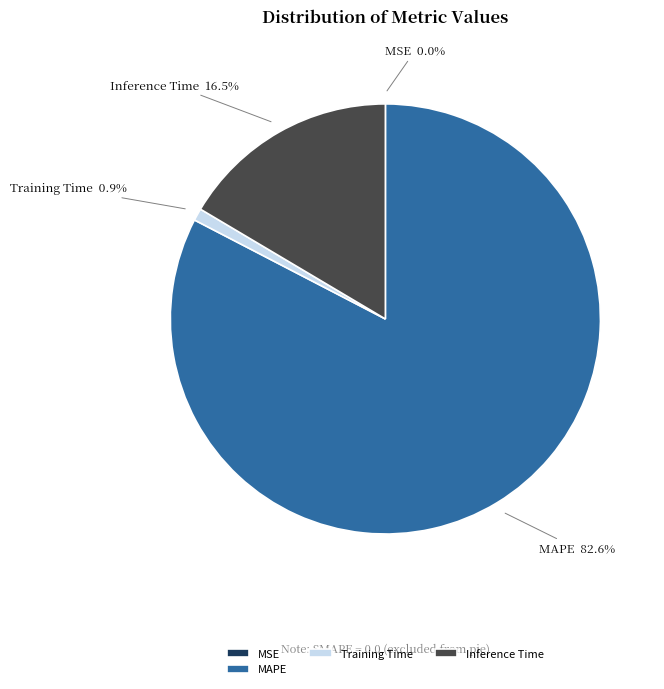

Does any single category account for the majority?

Yes